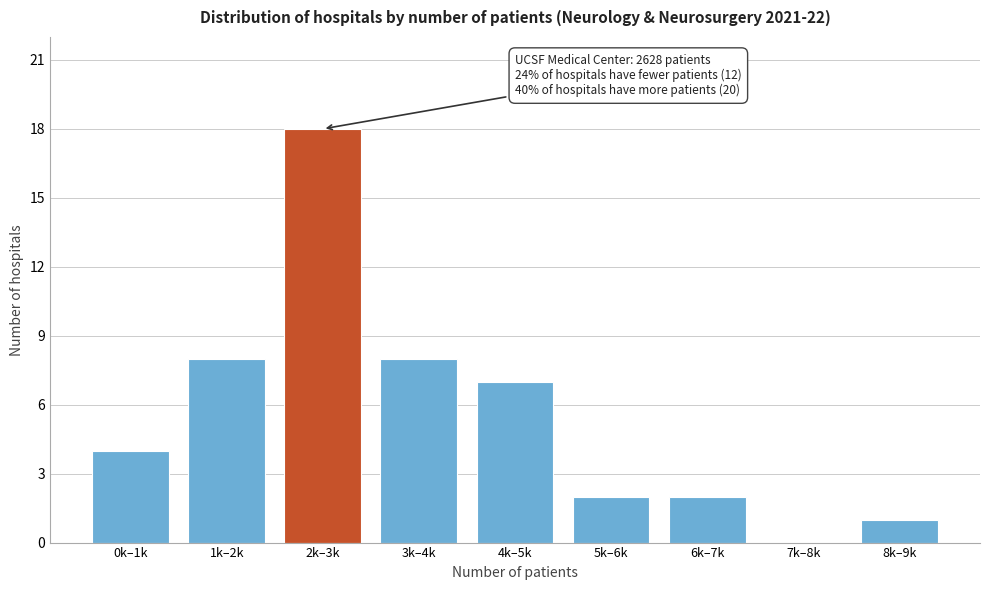

Reading left to right, list all the values displayed in this chart.

0k–1k=4	1k–2k=8	2k–3k=18	3k–4k=8	4k–5k=7	5k–6k=2	6k–7k=2	7k–8k=0	8k–9k=1